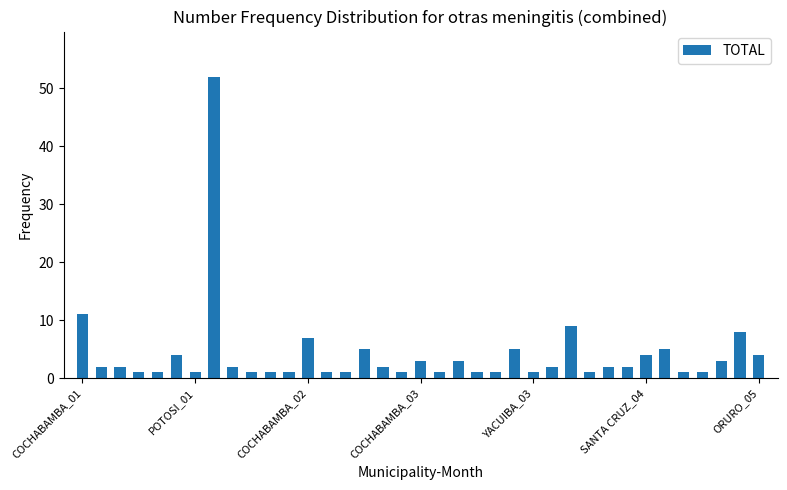

What is the smallest value displayed?

1